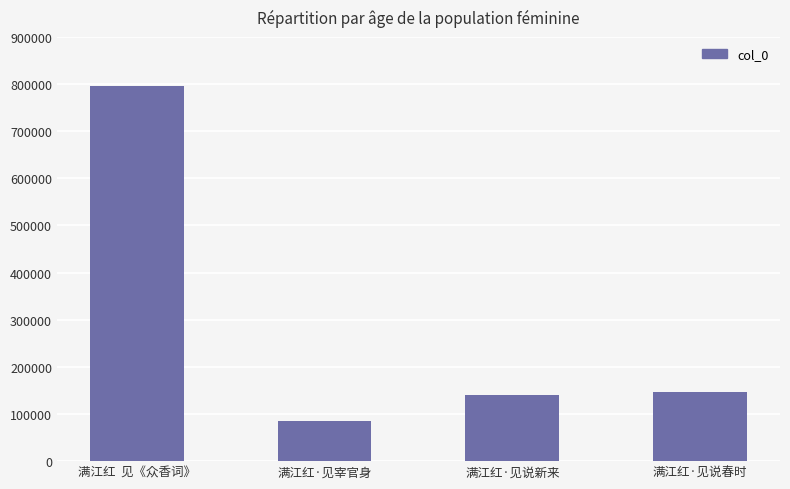

Between 满江红  见《众香词》 and 满江红·见宰官身, which is larger?

满江红  见《众香词》